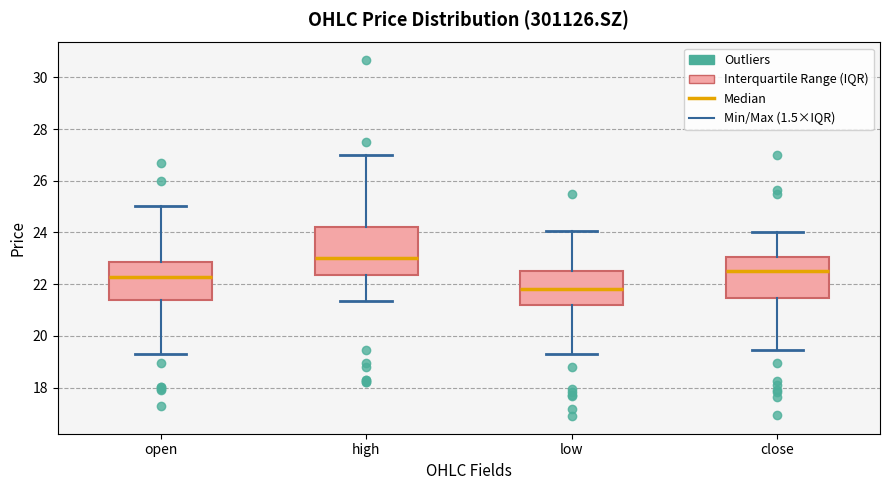

Reading left to right, transcribe this box plot: for each box, give where its median line is, the range the box spans, and where its two whiskers end, as read against the y-axis. The values are not printed on the chart, so give them approximately, as read against the axis.

open: median 22.2, box 21.4 to 22.8, whiskers 19.4 to 25.0
high: median 23.0, box 22.4 to 24.2, whiskers 21.4 to 27.0
low: median 21.8, box 21.2 to 22.6, whiskers 19.4 to 24.0
close: median 22.6, box 21.4 to 23.0, whiskers 19.4 to 24.0